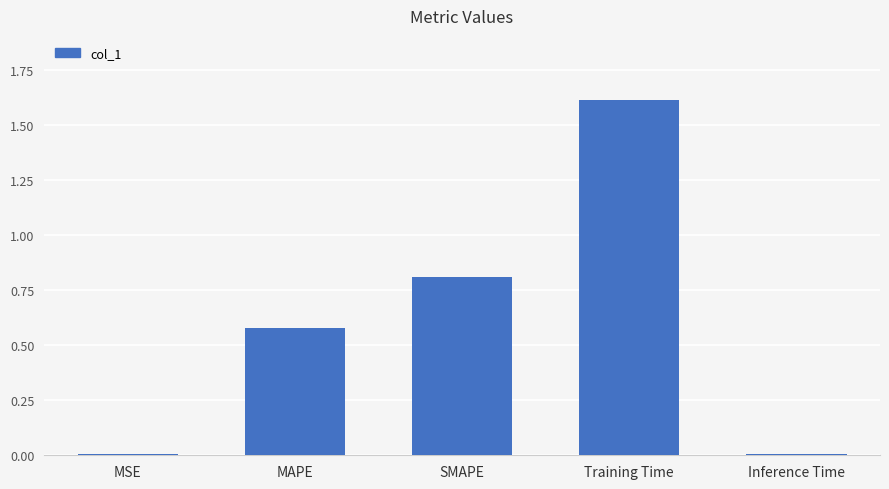

The value at MSE is 0.0. True or false?

True